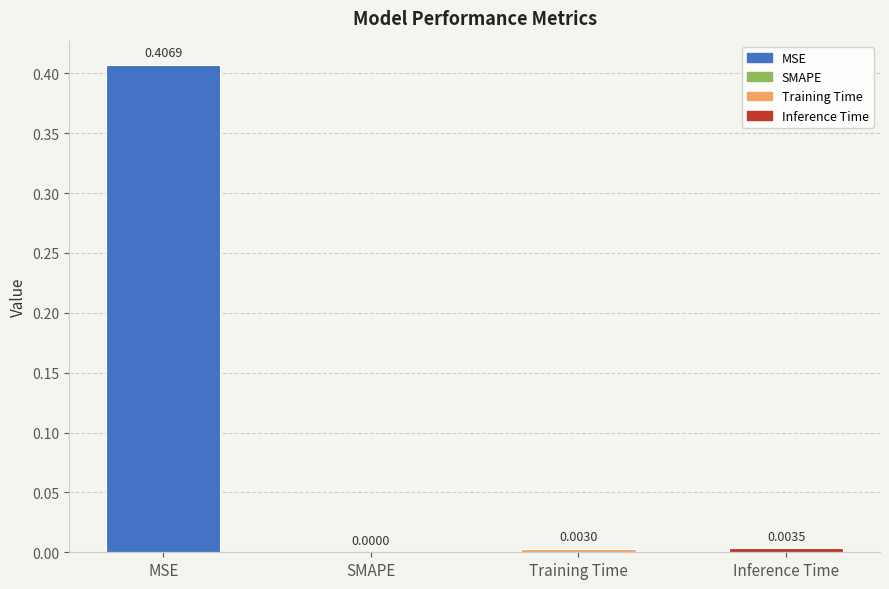

At which label is the value closest to 0?

SMAPE